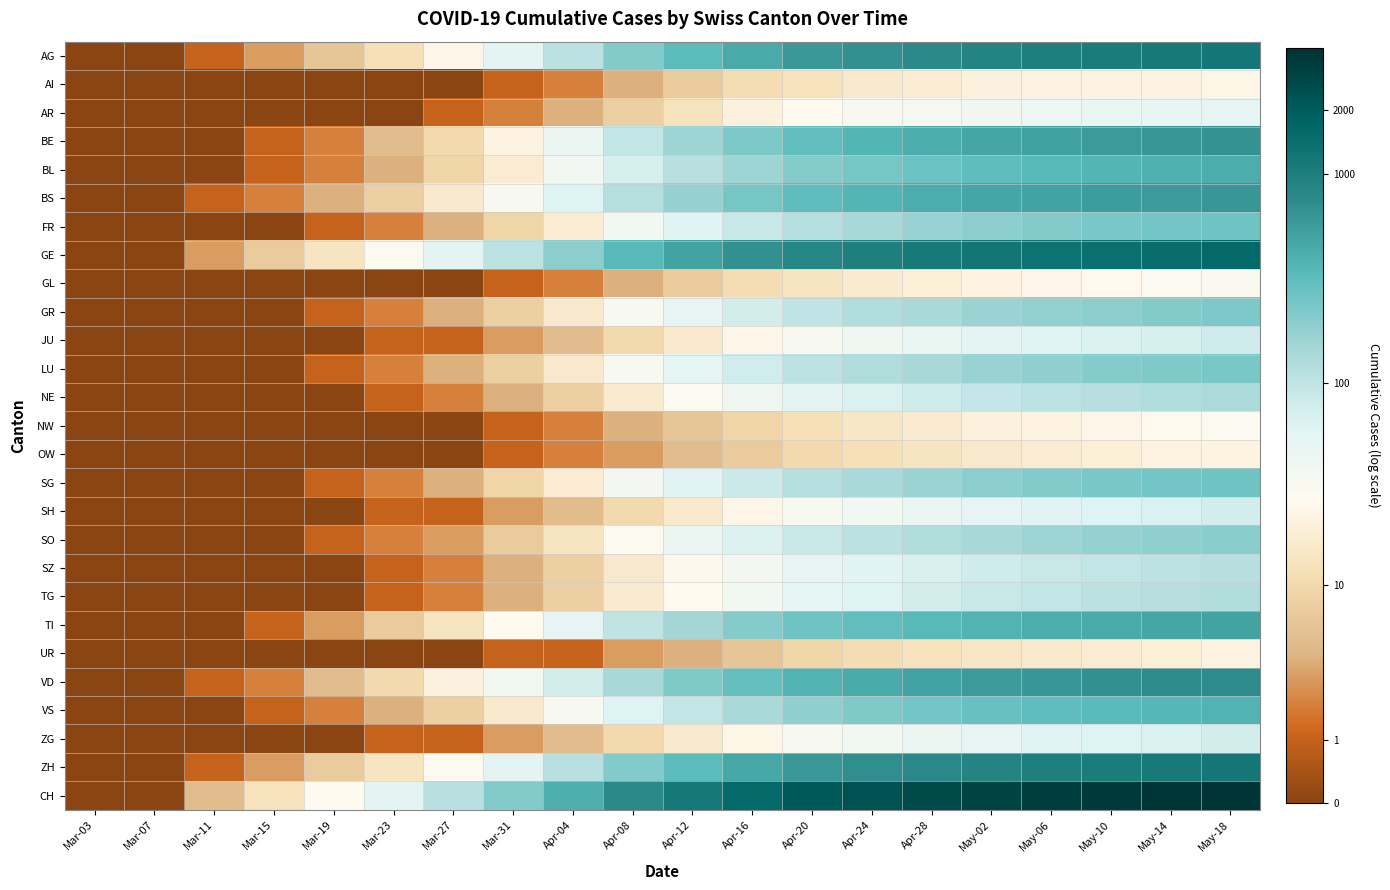

Reading left to right, transcribe all the data shown in this chart.

AG: Mar-03=0.0	Mar-07=0.0	Mar-11=0.7	Mar-15=1.4	Mar-19=1.9	Mar-23=2.6	Mar-27=3.2	Mar-31=4.0	Apr-04=4.7	Apr-08=5.4	Apr-12=5.8	Apr-16=6.1	Apr-20=6.4	Apr-24=6.5	Apr-28=6.7	May-02=6.8	May-06=6.9	May-10=7.0	May-14=7.0	May-18=7.1
AI: Mar-03=0.0	Mar-07=0.0	Mar-11=0.0	Mar-15=0.0	Mar-19=0.0	Mar-23=0.0	Mar-27=0.0	Mar-31=0.7	Apr-04=1.1	Apr-08=1.6	Apr-12=2.1	Apr-16=2.5	Apr-20=2.6	Apr-24=2.8	Apr-28=2.9	May-02=3.0	May-06=3.1	May-10=3.1	May-14=3.1	May-18=3.2
AR: Mar-03=0.0	Mar-07=0.0	Mar-11=0.0	Mar-15=0.0	Mar-19=0.0	Mar-23=0.0	Mar-27=0.7	Mar-31=1.1	Apr-04=1.6	Apr-08=2.2	Apr-12=2.6	Apr-16=3.0	Apr-20=3.3	Apr-24=3.5	Apr-28=3.6	May-02=3.7	May-06=3.8	May-10=3.9	May-14=3.9	May-18=4.0
BE: Mar-03=0.0	Mar-07=0.0	Mar-11=0.0	Mar-15=0.7	Mar-19=1.1	Mar-23=1.8	Mar-27=2.4	Mar-31=3.1	Apr-04=3.9	Apr-08=4.6	Apr-12=5.0	Apr-16=5.4	Apr-20=5.7	Apr-24=5.9	Apr-28=6.0	May-02=6.2	May-06=6.3	May-10=6.4	May-14=6.4	May-18=6.5
BL: Mar-03=0.0	Mar-07=0.0	Mar-11=0.0	Mar-15=0.7	Mar-19=1.1	Mar-23=1.6	Mar-27=2.3	Mar-31=2.9	Apr-04=3.6	Apr-08=4.3	Apr-12=4.7	Apr-16=5.1	Apr-20=5.3	Apr-24=5.5	Apr-28=5.6	May-02=5.8	May-06=5.8	May-10=5.9	May-14=6.0	May-18=6.0
BS: Mar-03=0.0	Mar-07=0.0	Mar-11=0.7	Mar-15=1.1	Mar-19=1.6	Mar-23=2.2	Mar-27=2.8	Mar-31=3.5	Apr-04=4.1	Apr-08=4.8	Apr-12=5.2	Apr-16=5.5	Apr-20=5.8	Apr-24=5.9	Apr-28=6.0	May-02=6.2	May-06=6.2	May-10=6.3	May-14=6.4	May-18=6.4
FR: Mar-03=0.0	Mar-07=0.0	Mar-11=0.0	Mar-15=0.0	Mar-19=0.7	Mar-23=1.1	Mar-27=1.6	Mar-31=2.3	Apr-04=2.9	Apr-08=3.7	Apr-12=4.1	Apr-16=4.5	Apr-20=4.8	Apr-24=5.0	Apr-28=5.1	May-02=5.3	May-06=5.4	May-10=5.4	May-14=5.5	May-18=5.6
GE: Mar-03=0.0	Mar-07=0.0	Mar-11=1.4	Mar-15=2.1	Mar-19=2.7	Mar-23=3.4	Mar-27=4.0	Mar-31=4.6	Apr-04=5.3	Apr-08=5.9	Apr-12=6.2	Apr-16=6.5	Apr-20=6.7	Apr-24=6.9	Apr-28=7.0	May-02=7.1	May-06=7.2	May-10=7.2	May-14=7.3	May-18=7.4
GL: Mar-03=0.0	Mar-07=0.0	Mar-11=0.0	Mar-15=0.0	Mar-19=0.0	Mar-23=0.0	Mar-27=0.0	Mar-31=0.7	Apr-04=1.1	Apr-08=1.6	Apr-12=2.1	Apr-16=2.5	Apr-20=2.7	Apr-24=2.9	Apr-28=3.0	May-02=3.1	May-06=3.2	May-10=3.3	May-14=3.4	May-18=3.4
GR: Mar-03=0.0	Mar-07=0.0	Mar-11=0.0	Mar-15=0.0	Mar-19=0.7	Mar-23=1.1	Mar-27=1.6	Mar-31=2.2	Apr-04=2.8	Apr-08=3.5	Apr-12=4.0	Apr-16=4.3	Apr-20=4.6	Apr-24=4.8	Apr-28=4.9	May-02=5.1	May-06=5.2	May-10=5.3	May-14=5.3	May-18=5.4
JU: Mar-03=0.0	Mar-07=0.0	Mar-11=0.0	Mar-15=0.0	Mar-19=0.0	Mar-23=0.7	Mar-27=0.7	Mar-31=1.4	Apr-04=1.8	Apr-08=2.4	Apr-12=2.8	Apr-16=3.2	Apr-20=3.5	Apr-24=3.7	Apr-28=3.9	May-02=4.0	May-06=4.1	May-10=4.2	May-14=4.3	May-18=4.4
LU: Mar-03=0.0	Mar-07=0.0	Mar-11=0.0	Mar-15=0.0	Mar-19=0.7	Mar-23=1.1	Mar-27=1.6	Mar-31=2.2	Apr-04=2.8	Apr-08=3.5	Apr-12=4.0	Apr-16=4.3	Apr-20=4.6	Apr-24=4.8	Apr-28=5.0	May-02=5.1	May-06=5.2	May-10=5.3	May-14=5.4	May-18=5.5
NE: Mar-03=0.0	Mar-07=0.0	Mar-11=0.0	Mar-15=0.0	Mar-19=0.0	Mar-23=0.7	Mar-27=1.1	Mar-31=1.6	Apr-04=2.2	Apr-08=2.9	Apr-12=3.4	Apr-16=3.7	Apr-20=4.0	Apr-24=4.2	Apr-28=4.4	May-02=4.5	May-06=4.6	May-10=4.7	May-14=4.8	May-18=4.9
NW: Mar-03=0.0	Mar-07=0.0	Mar-11=0.0	Mar-15=0.0	Mar-19=0.0	Mar-23=0.0	Mar-27=0.0	Mar-31=0.7	Apr-04=1.1	Apr-08=1.6	Apr-12=1.9	Apr-16=2.3	Apr-20=2.6	Apr-24=2.8	Apr-28=2.9	May-02=3.0	May-06=3.1	May-10=3.2	May-14=3.3	May-18=3.4
OW: Mar-03=0.0	Mar-07=0.0	Mar-11=0.0	Mar-15=0.0	Mar-19=0.0	Mar-23=0.0	Mar-27=0.0	Mar-31=0.7	Apr-04=1.1	Apr-08=1.4	Apr-12=1.8	Apr-16=2.1	Apr-20=2.4	Apr-24=2.6	Apr-28=2.7	May-02=2.8	May-06=2.9	May-10=3.0	May-14=3.1	May-18=3.1
SG: Mar-03=0.0	Mar-07=0.0	Mar-11=0.0	Mar-15=0.0	Mar-19=0.7	Mar-23=1.1	Mar-27=1.6	Mar-31=2.3	Apr-04=2.9	Apr-08=3.6	Apr-12=4.1	Apr-16=4.5	Apr-20=4.8	Apr-24=4.9	Apr-28=5.1	May-02=5.2	May-06=5.4	May-10=5.4	May-14=5.5	May-18=5.6
SH: Mar-03=0.0	Mar-07=0.0	Mar-11=0.0	Mar-15=0.0	Mar-19=0.0	Mar-23=0.7	Mar-27=0.7	Mar-31=1.4	Apr-04=1.8	Apr-08=2.4	Apr-12=2.8	Apr-16=3.2	Apr-20=3.5	Apr-24=3.7	Apr-28=3.8	May-02=4.0	May-06=4.1	May-10=4.2	May-14=4.2	May-18=4.3
SO: Mar-03=0.0	Mar-07=0.0	Mar-11=0.0	Mar-15=0.0	Mar-19=0.7	Mar-23=1.1	Mar-27=1.4	Mar-31=2.1	Apr-04=2.7	Apr-08=3.4	Apr-12=3.8	Apr-16=4.2	Apr-20=4.5	Apr-24=4.7	Apr-28=4.8	May-02=5.0	May-06=5.1	May-10=5.2	May-14=5.2	May-18=5.3
SZ: Mar-03=0.0	Mar-07=0.0	Mar-11=0.0	Mar-15=0.0	Mar-19=0.0	Mar-23=0.7	Mar-27=1.1	Mar-31=1.6	Apr-04=2.2	Apr-08=2.8	Apr-12=3.3	Apr-16=3.6	Apr-20=3.9	Apr-24=4.1	Apr-28=4.2	May-02=4.4	May-06=4.5	May-10=4.6	May-14=4.6	May-18=4.7
TG: Mar-03=0.0	Mar-07=0.0	Mar-11=0.0	Mar-15=0.0	Mar-19=0.0	Mar-23=0.7	Mar-27=1.1	Mar-31=1.6	Apr-04=2.2	Apr-08=2.9	Apr-12=3.3	Apr-16=3.7	Apr-20=4.0	Apr-24=4.2	Apr-28=4.3	May-02=4.5	May-06=4.6	May-10=4.7	May-14=4.7	May-18=4.8
TI: Mar-03=0.0	Mar-07=0.0	Mar-11=0.0	Mar-15=0.7	Mar-19=1.4	Mar-23=2.1	Mar-27=2.7	Mar-31=3.3	Apr-04=4.0	Apr-08=4.6	Apr-12=5.0	Apr-16=5.3	Apr-20=5.6	Apr-24=5.7	Apr-28=5.8	May-02=6.0	May-06=6.0	May-10=6.1	May-14=6.2	May-18=6.2
UR: Mar-03=0.0	Mar-07=0.0	Mar-11=0.0	Mar-15=0.0	Mar-19=0.0	Mar-23=0.0	Mar-27=0.0	Mar-31=0.7	Apr-04=0.7	Apr-08=1.4	Apr-12=1.6	Apr-16=1.9	Apr-20=2.3	Apr-24=2.5	Apr-28=2.6	May-02=2.8	May-06=2.8	May-10=2.9	May-14=3.0	May-18=3.1
VD: Mar-03=0.0	Mar-07=0.0	Mar-11=0.7	Mar-15=1.1	Mar-19=1.8	Mar-23=2.4	Mar-27=3.0	Mar-31=3.7	Apr-04=4.3	Apr-08=5.0	Apr-12=5.4	Apr-16=5.7	Apr-20=5.9	Apr-24=6.1	Apr-28=6.2	May-02=6.3	May-06=6.4	May-10=6.5	May-14=6.6	May-18=6.6
VS: Mar-03=0.0	Mar-07=0.0	Mar-11=0.0	Mar-15=0.7	Mar-19=1.1	Mar-23=1.6	Mar-27=2.2	Mar-31=2.8	Apr-04=3.5	Apr-08=4.2	Apr-12=4.6	Apr-16=4.9	Apr-20=5.2	Apr-24=5.4	Apr-28=5.5	May-02=5.6	May-06=5.7	May-10=5.8	May-14=5.9	May-18=5.9
ZG: Mar-03=0.0	Mar-07=0.0	Mar-11=0.0	Mar-15=0.0	Mar-19=0.0	Mar-23=0.7	Mar-27=0.7	Mar-31=1.4	Apr-04=1.8	Apr-08=2.4	Apr-12=2.8	Apr-16=3.2	Apr-20=3.5	Apr-24=3.7	Apr-28=3.8	May-02=4.0	May-06=4.1	May-10=4.2	May-14=4.2	May-18=4.3
ZH: Mar-03=0.0	Mar-07=0.0	Mar-11=0.7	Mar-15=1.4	Mar-19=2.1	Mar-23=2.7	Mar-27=3.4	Mar-31=4.1	Apr-04=4.7	Apr-08=5.4	Apr-12=5.8	Apr-16=6.1	Apr-20=6.4	Apr-24=6.5	Apr-28=6.7	May-02=6.8	May-06=6.9	May-10=7.0	May-14=7.0	May-18=7.1
CH: Mar-03=0.0	Mar-07=0.0	Mar-11=1.8	Mar-15=2.6	Mar-19=3.3	Mar-23=4.0	Mar-27=4.7	Mar-31=5.4	Apr-04=6.0	Apr-08=6.7	Apr-12=7.0	Apr-16=7.4	Apr-20=7.6	Apr-24=7.8	Apr-28=7.9	May-02=8.0	May-06=8.1	May-10=8.2	May-14=8.2	May-18=8.3